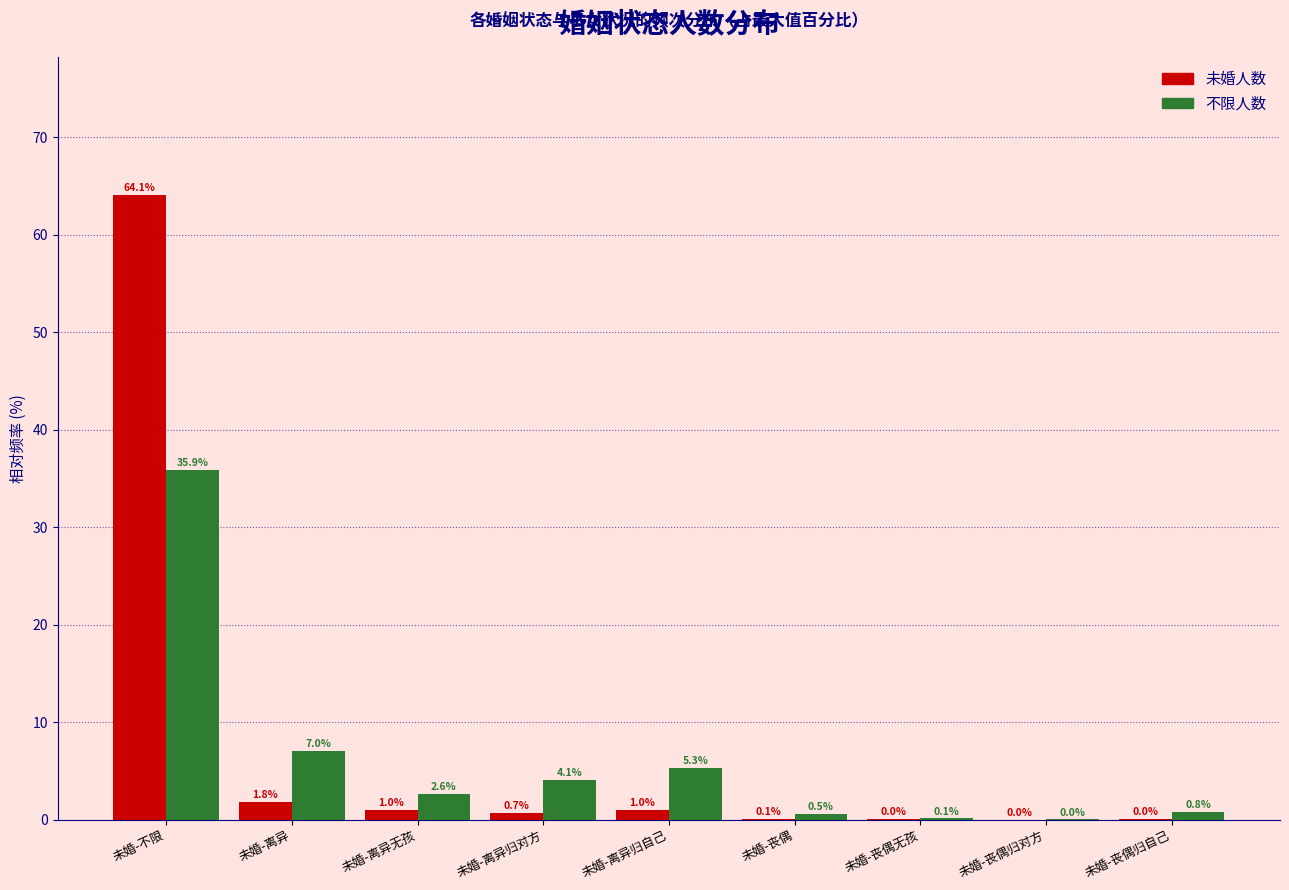

Which series has the largest total across all categories?

未婚人数